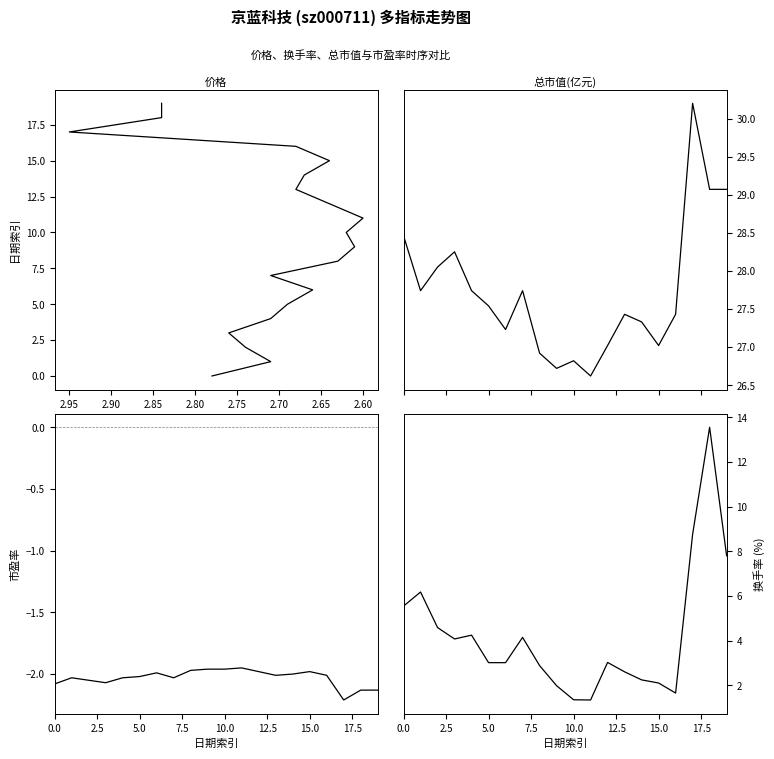

What is the total value across all series at 2.85?

34.3